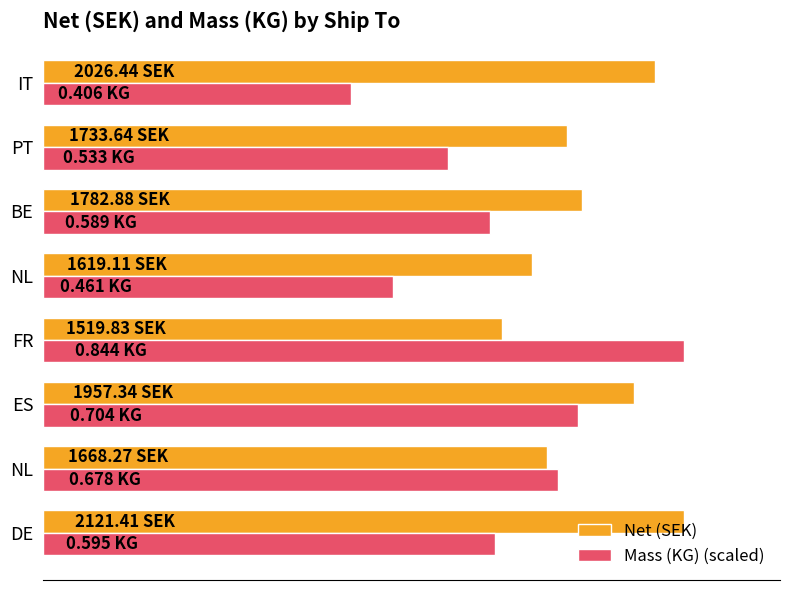

What are all the series names shown in the legend?

Net (SEK), Mass (KG) (scaled)